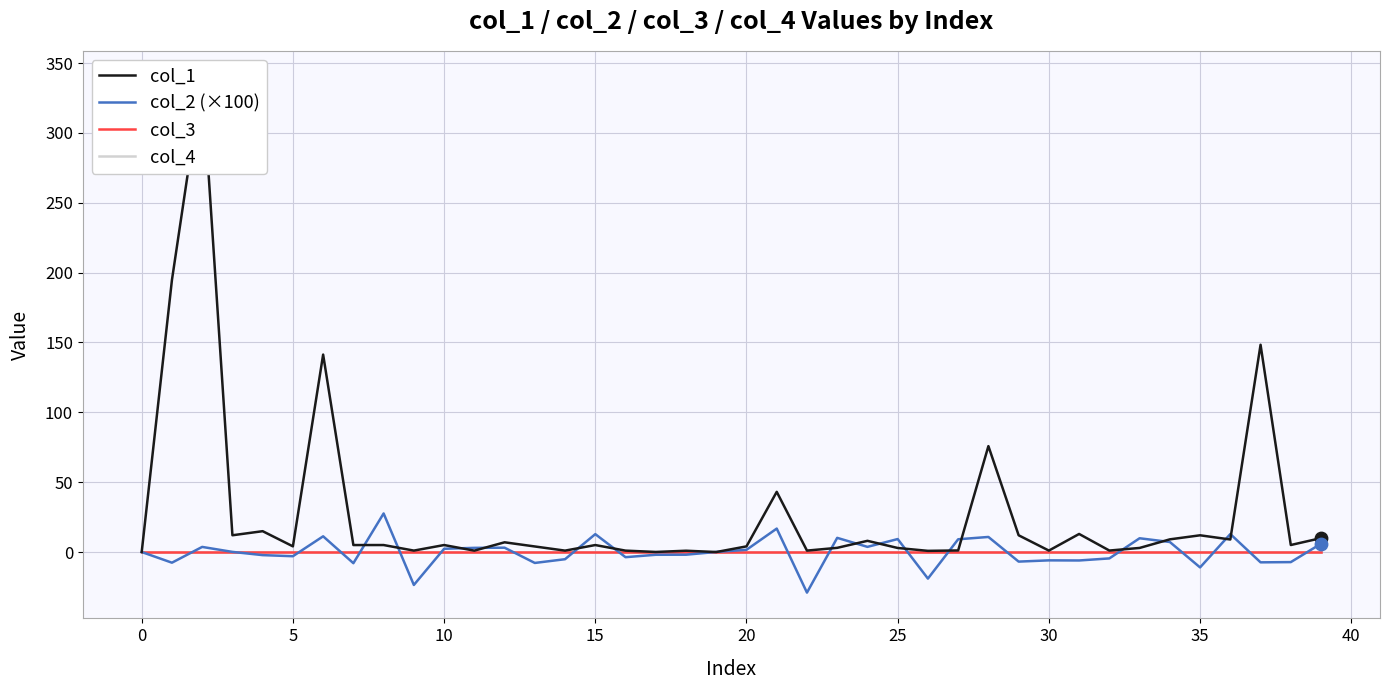

At how many categories does at least one series exceed 323?

1